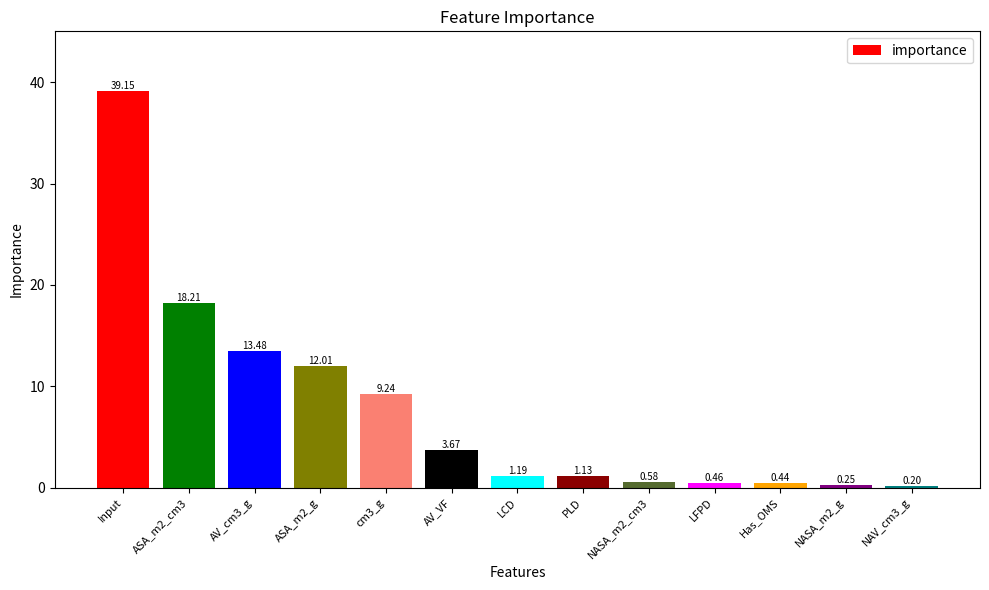

List the labels in order of value, smallest first.

NAV_cm3_g, NASA_m2_g, Has_OMS, LFPD, NASA_m2_cm3, PLD, LCD, AV_VF, cm3_g, ASA_m2_g, AV_cm3_g, ASA_m2_cm3, Input